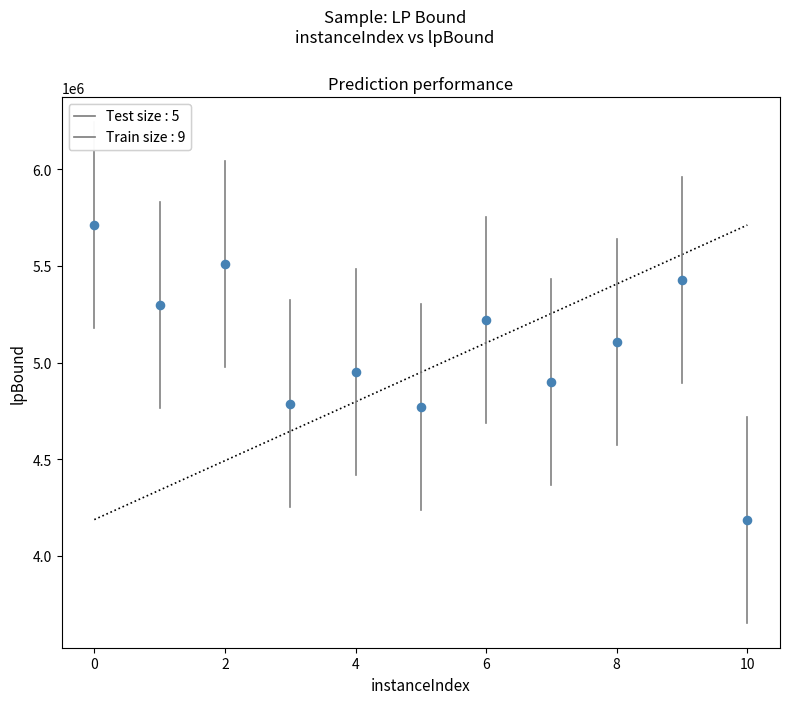

What is the average X value?

5.0